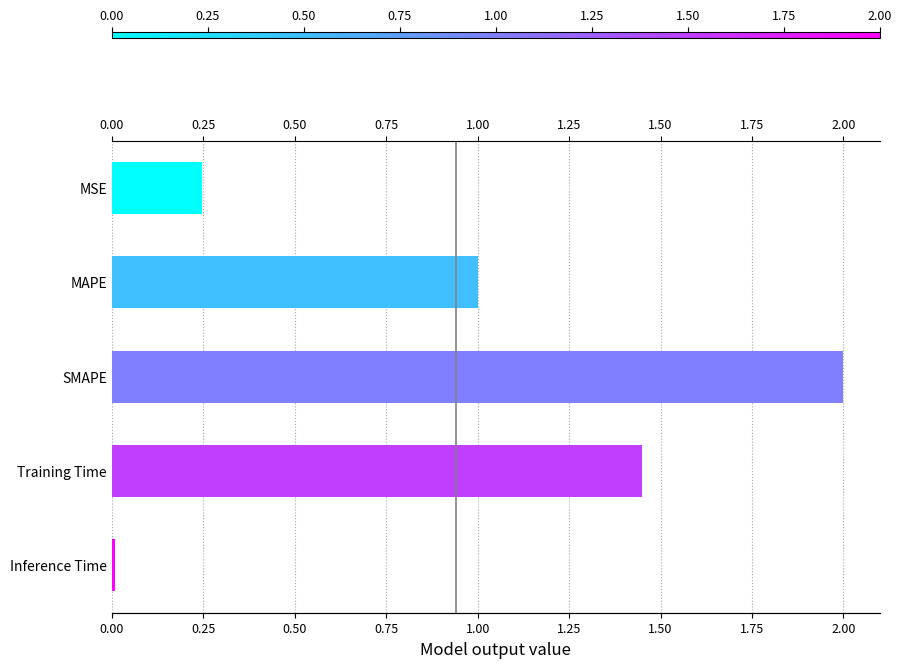

What position from the left is 0.75?

4